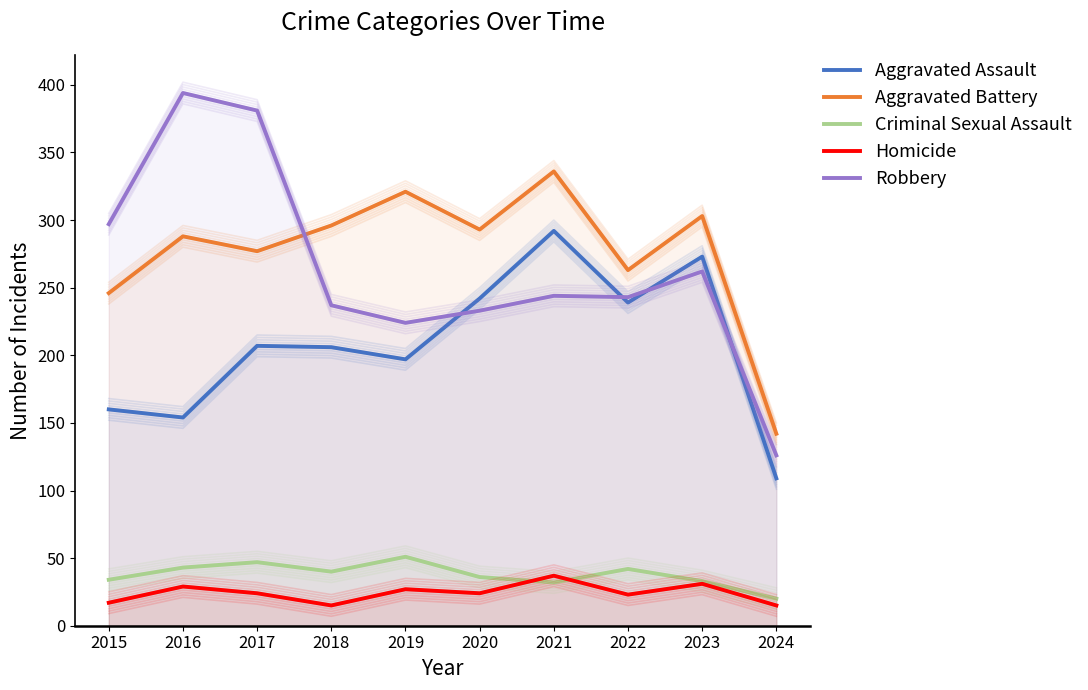

Which series has the largest range (max minus min)?

Robbery